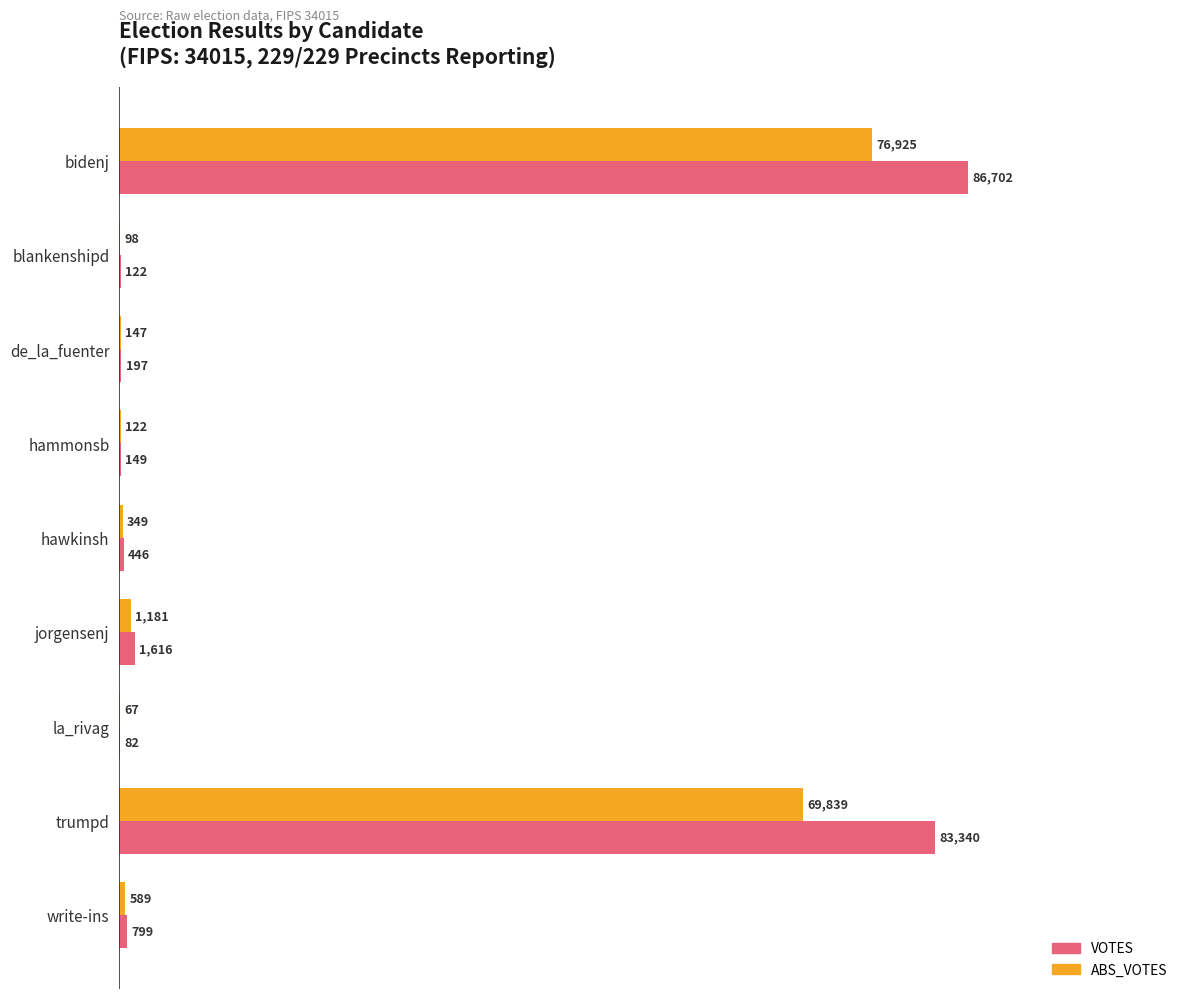

What is the maximum value for ABS_VOTES?

76925